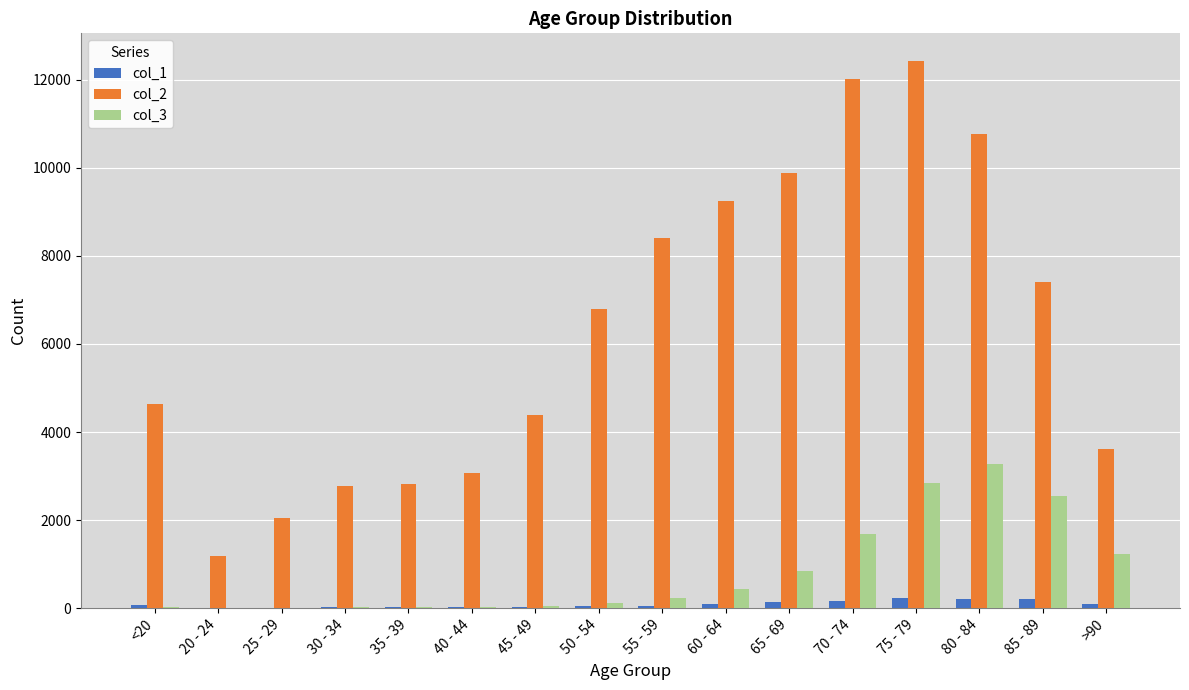

What is the sum of the col_3 values at 65 - 69 and 80 - 84?

4123